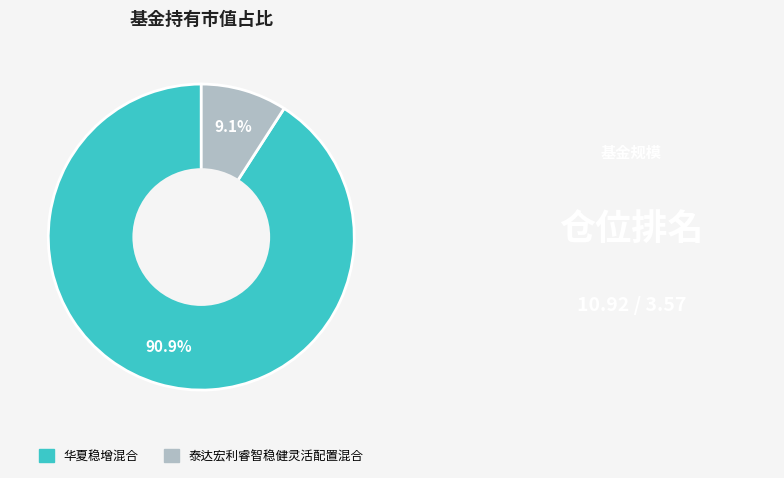

Which category has the biggest portion of the pie?

华夏稳增混合